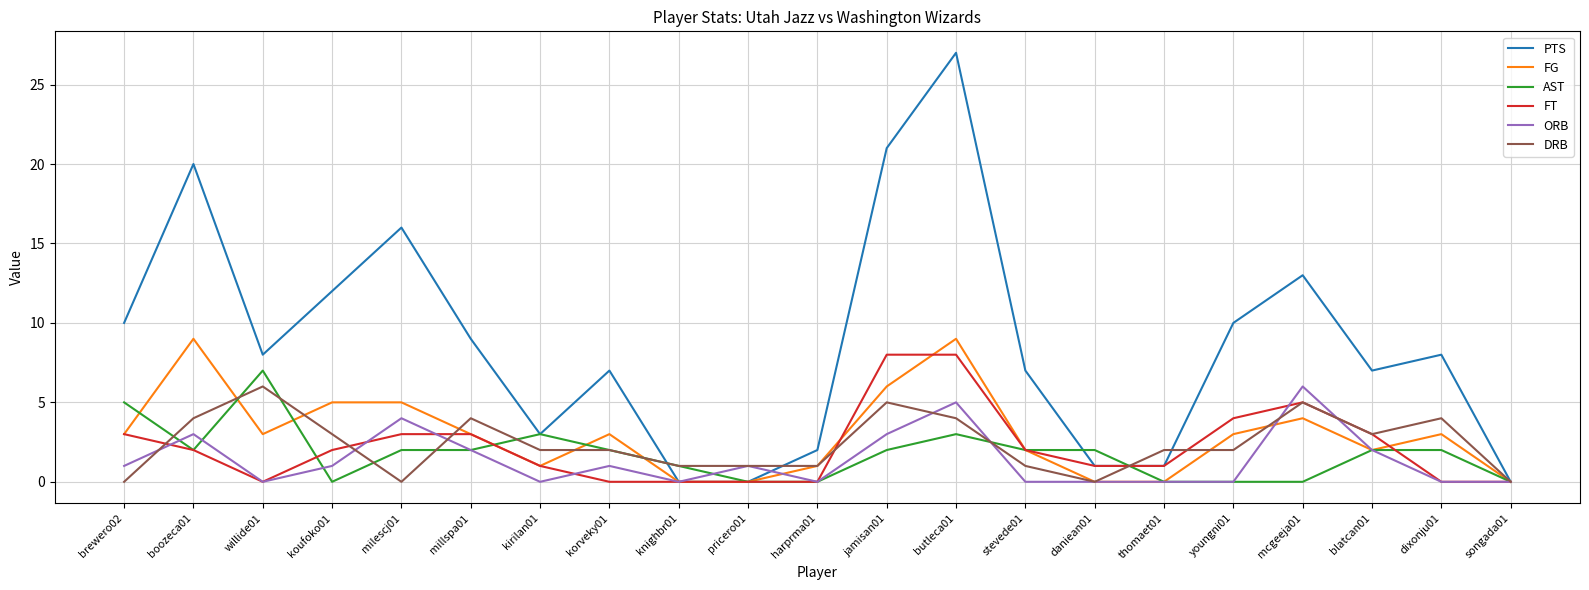

At which category is the sum across all series the highest?

butleca01